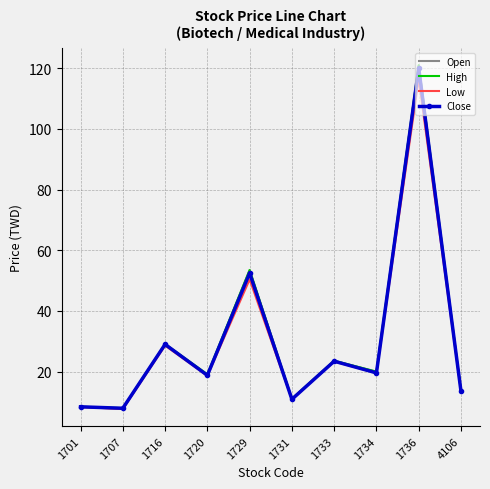

The Close series shows 14.7 at 1701. True or false?

False